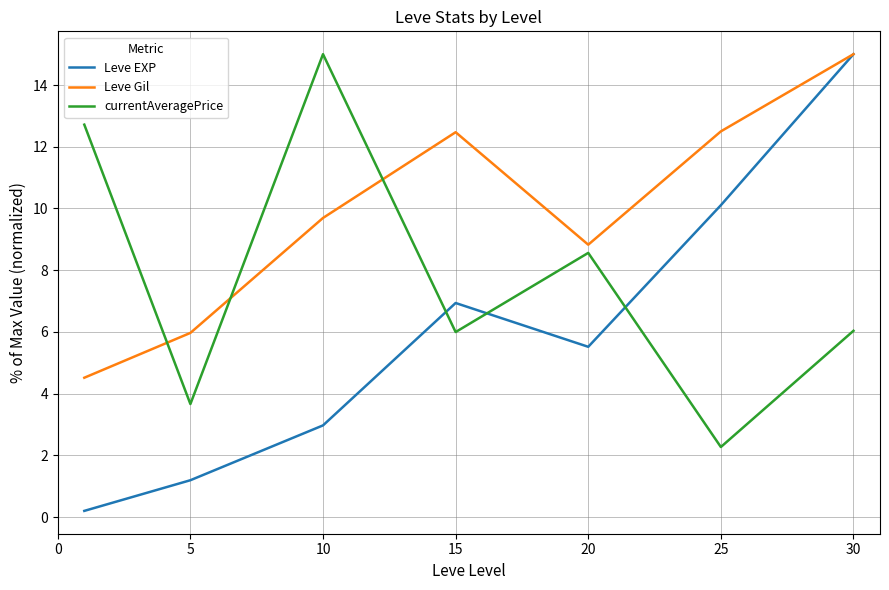

Which series has the widest spread of values?

Leve EXP